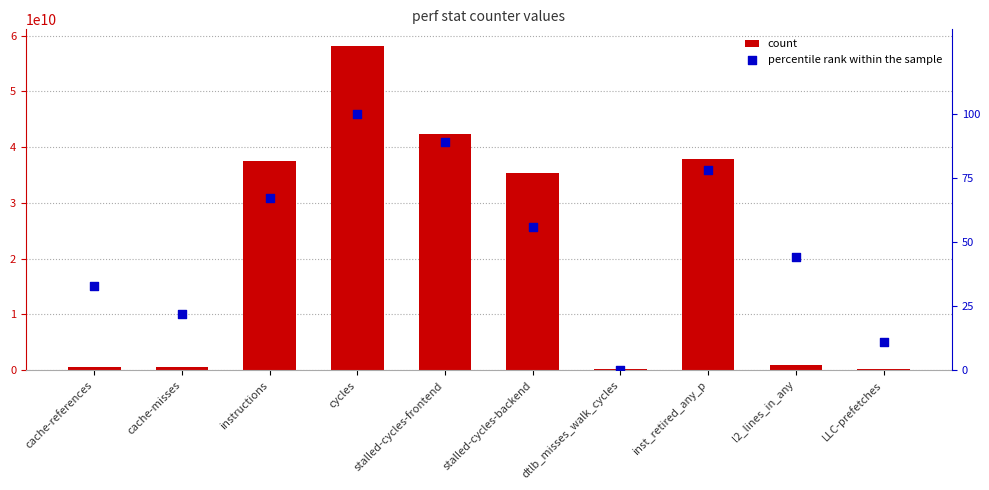

Which series contains the lowest Y value?

percentile rank within the sample